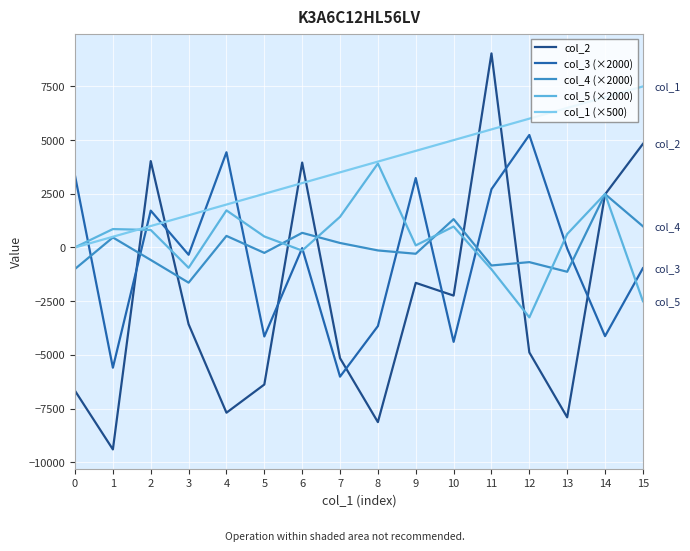

How many values in the col_5 (×2000) series are below 626?

8